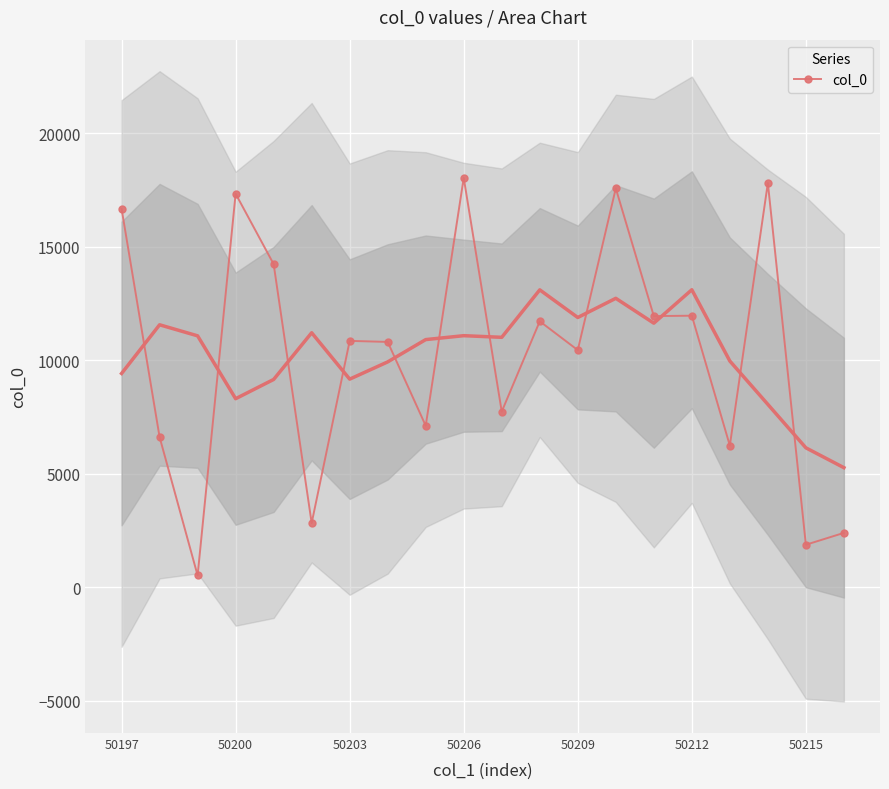

Is it true that col_0 equals 20387 at 50212?

False